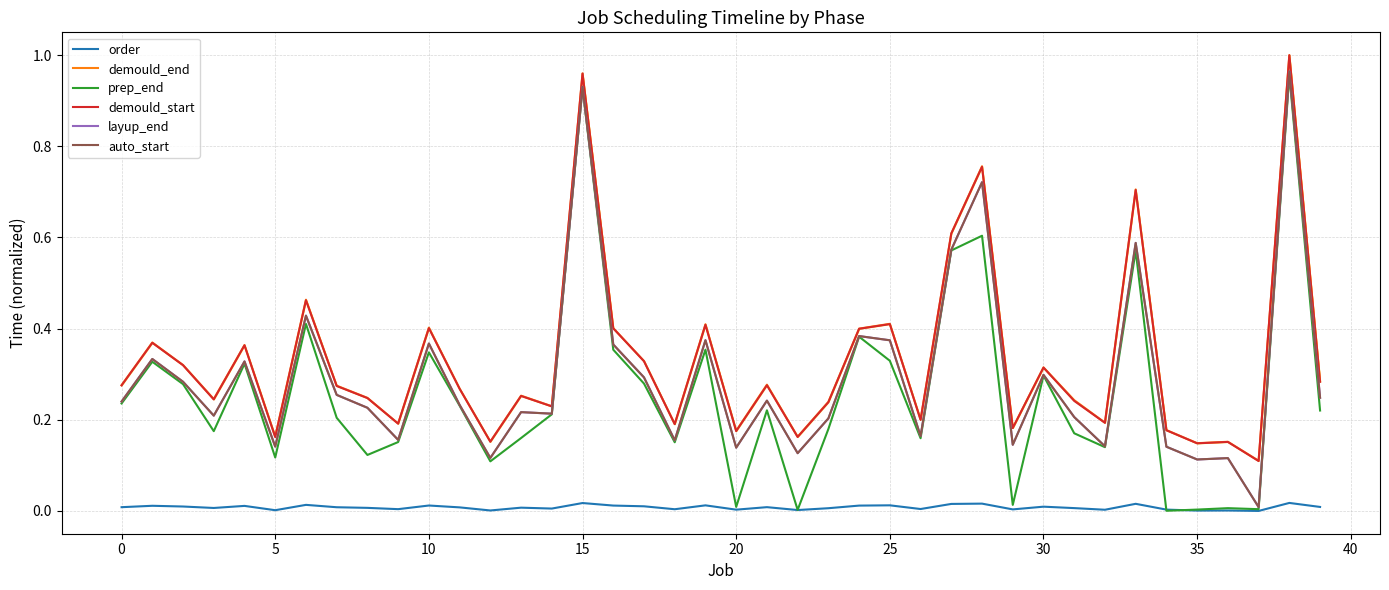

True or false: auto_start and demould_end cross at least once.

False